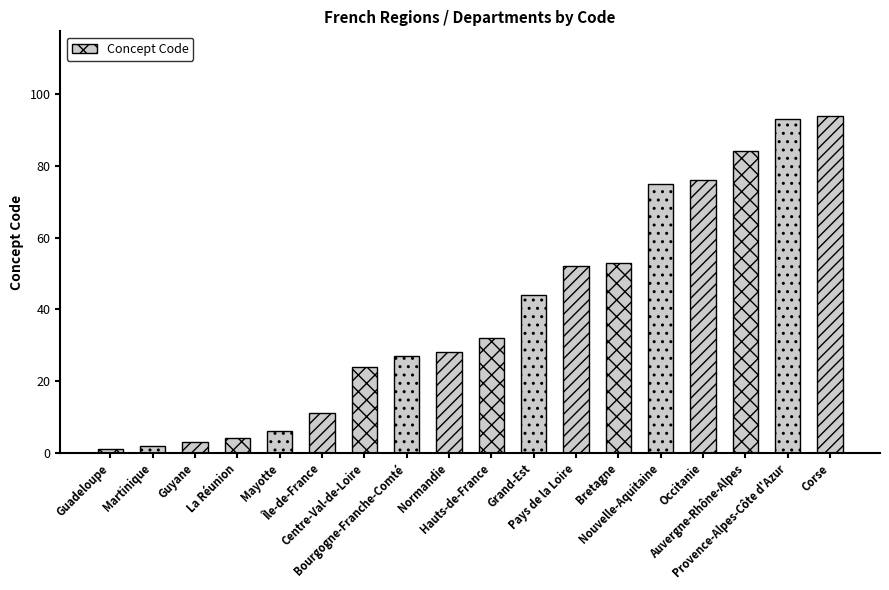

What is the minimum value shown in the chart?

1